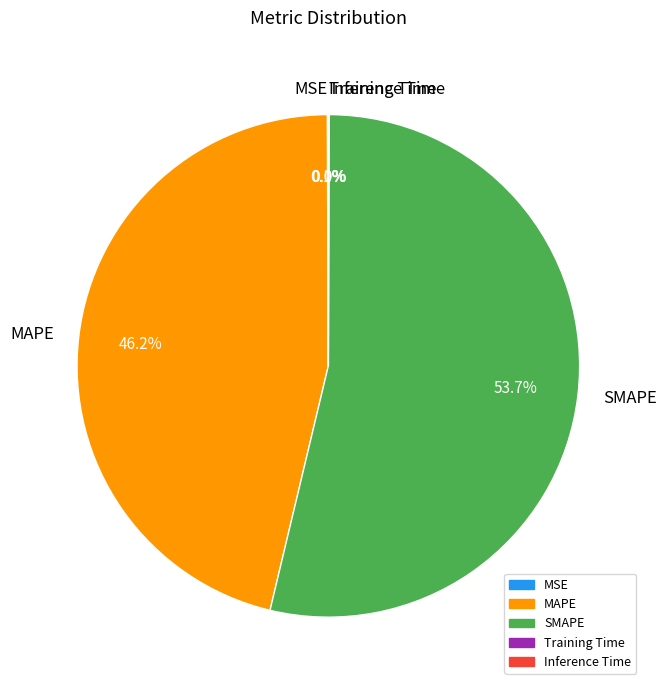

How much of the chart is everything except SMAPE?

46.3%